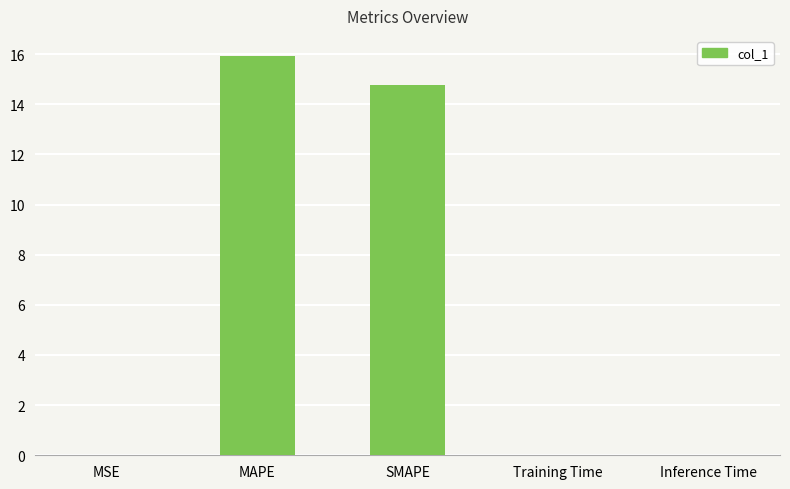

Is it true that the value at SMAPE is 3.2?

False